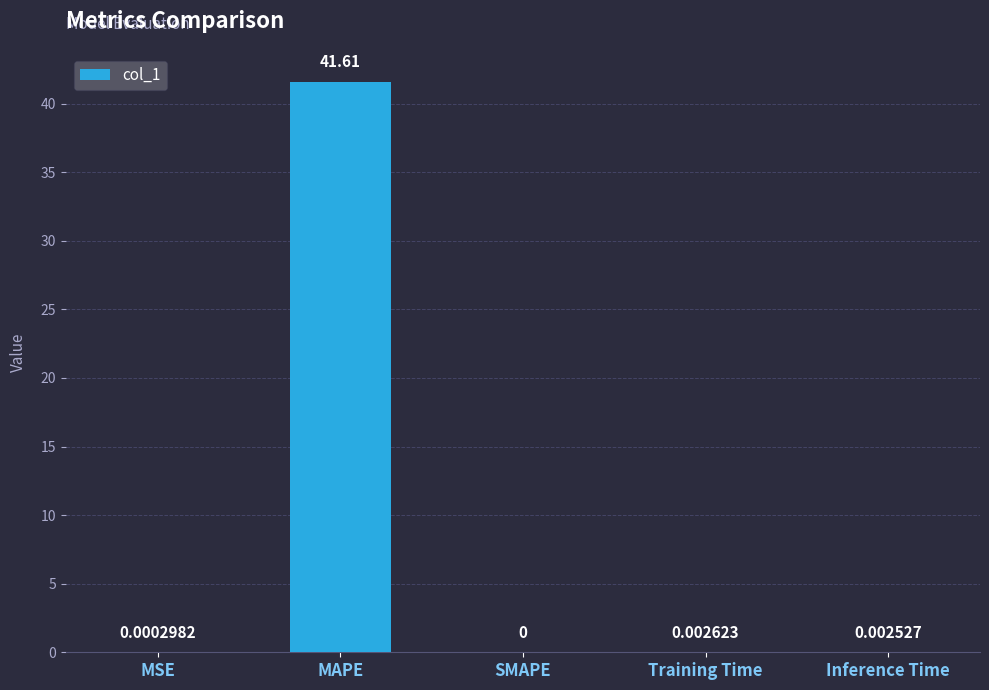

What is the sum of the values at SMAPE and MAPE?

41.6